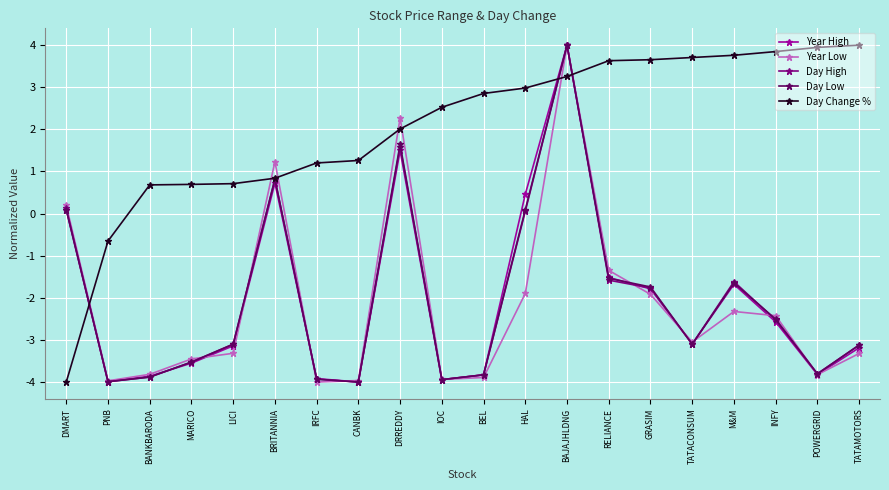

How many data points does each series have?

20